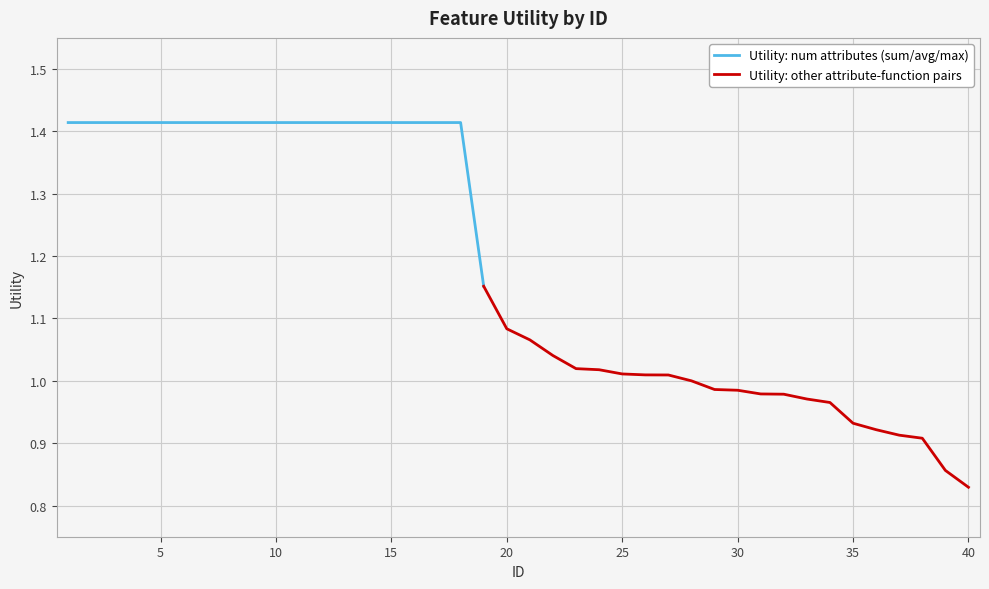

The value at 37 is 0.9. True or false?

True